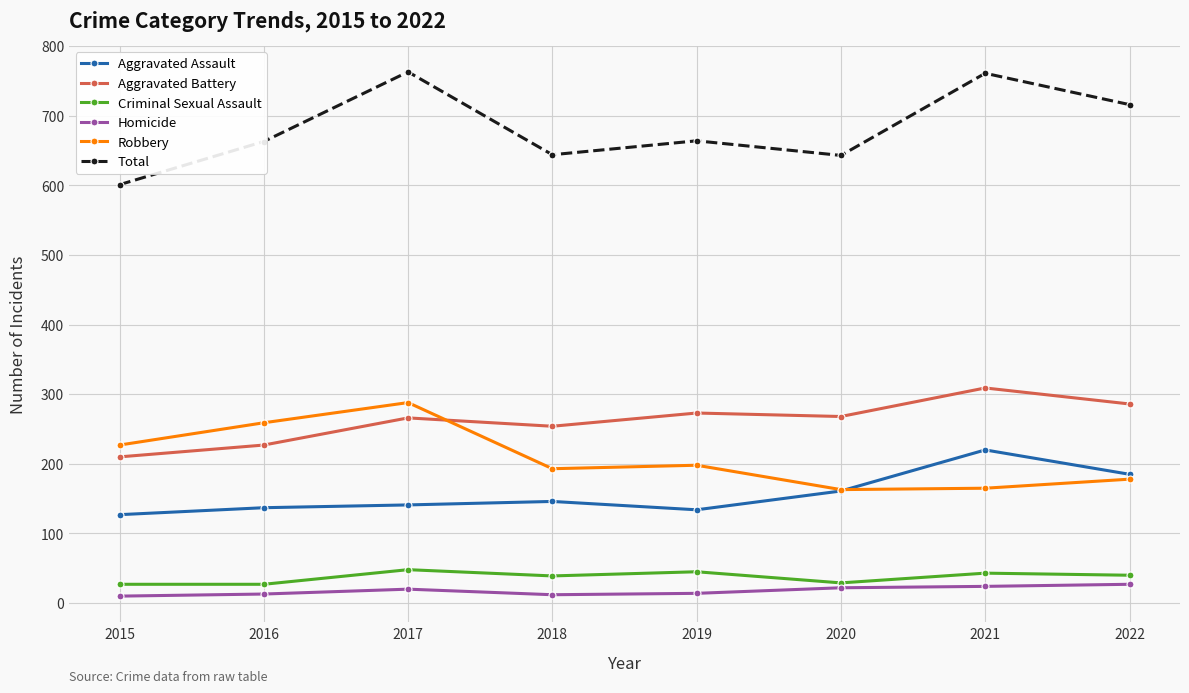

What is the value of the Robbery point at the 6th from the left?

163